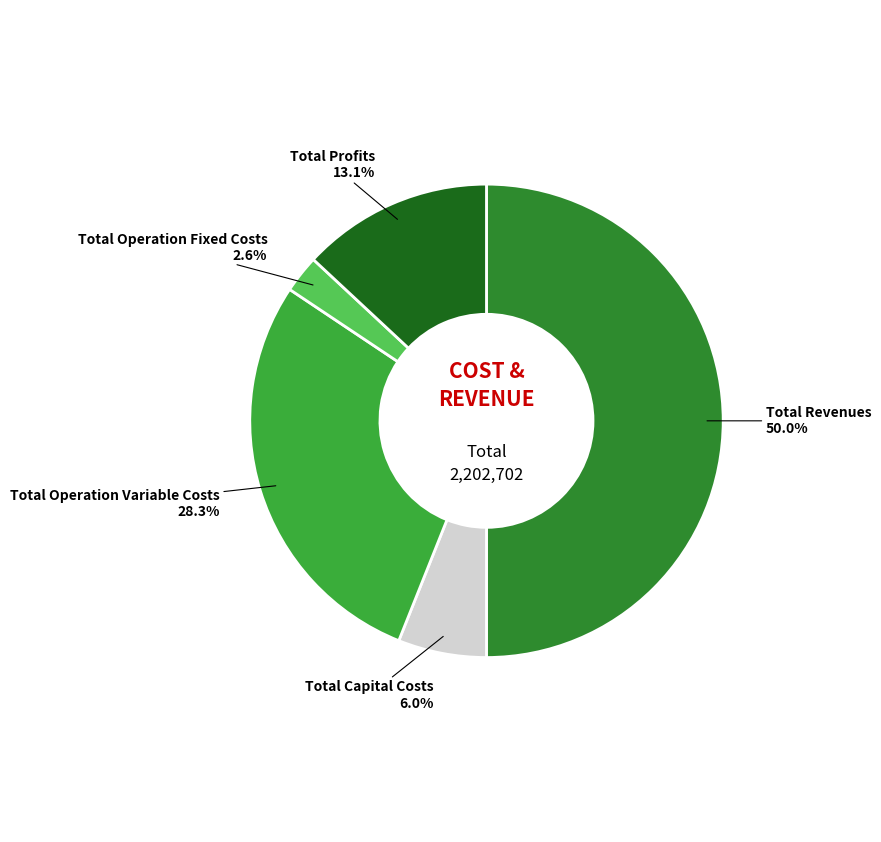

True or false: Total Profits accounts for 13% of the total.

True